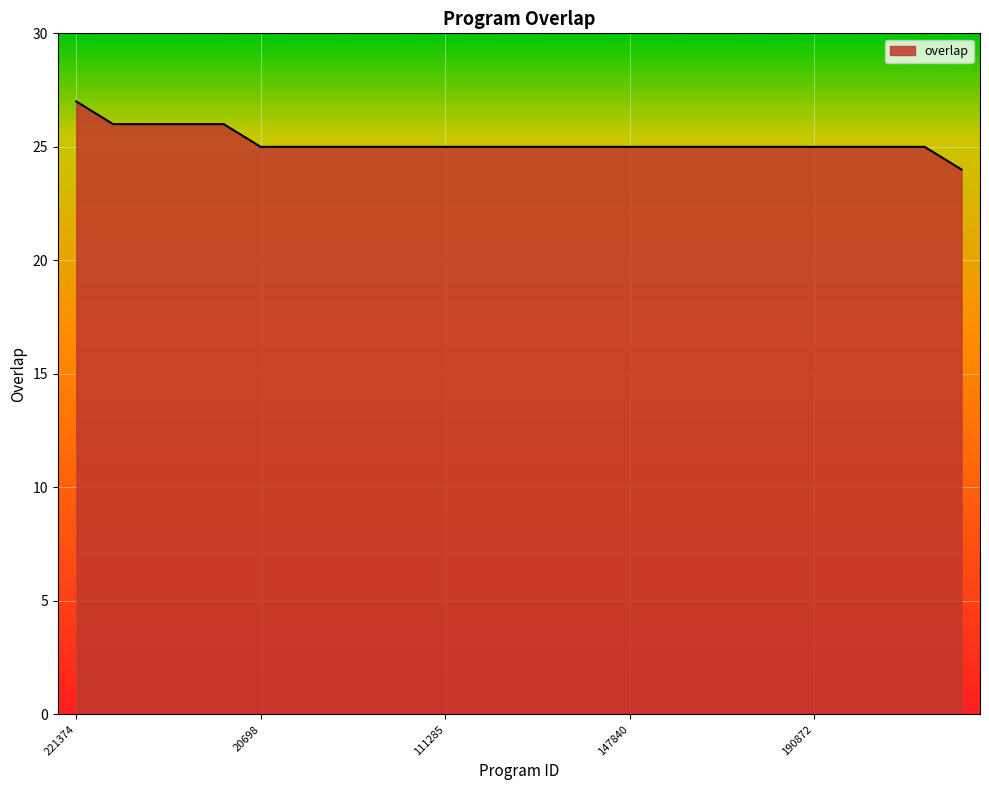

What is the smallest value displayed?

24